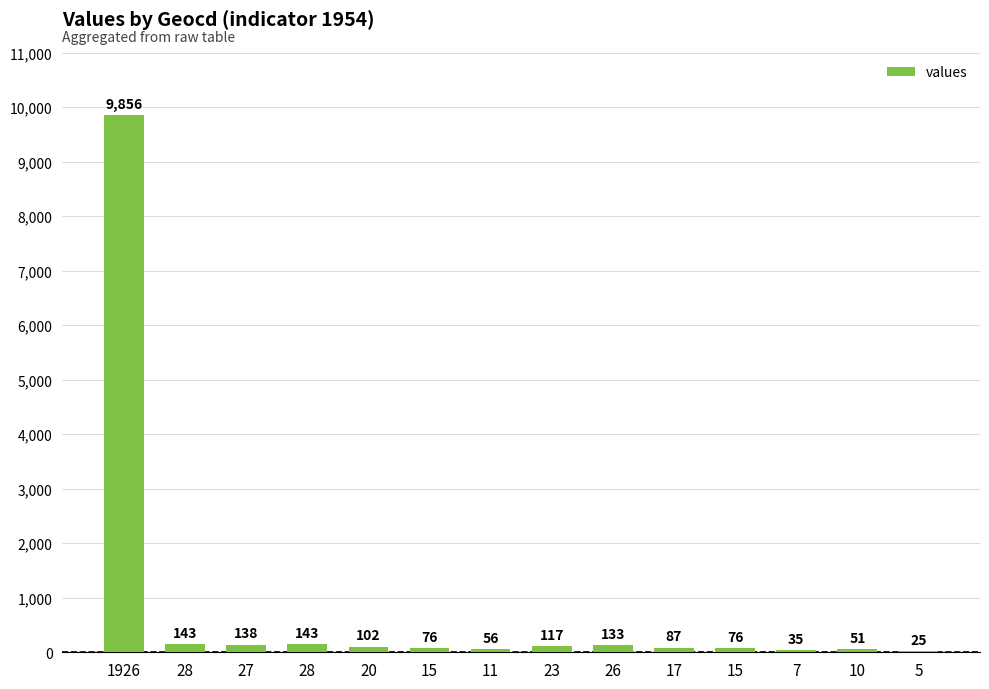

Count the number of categories in the chart.

14